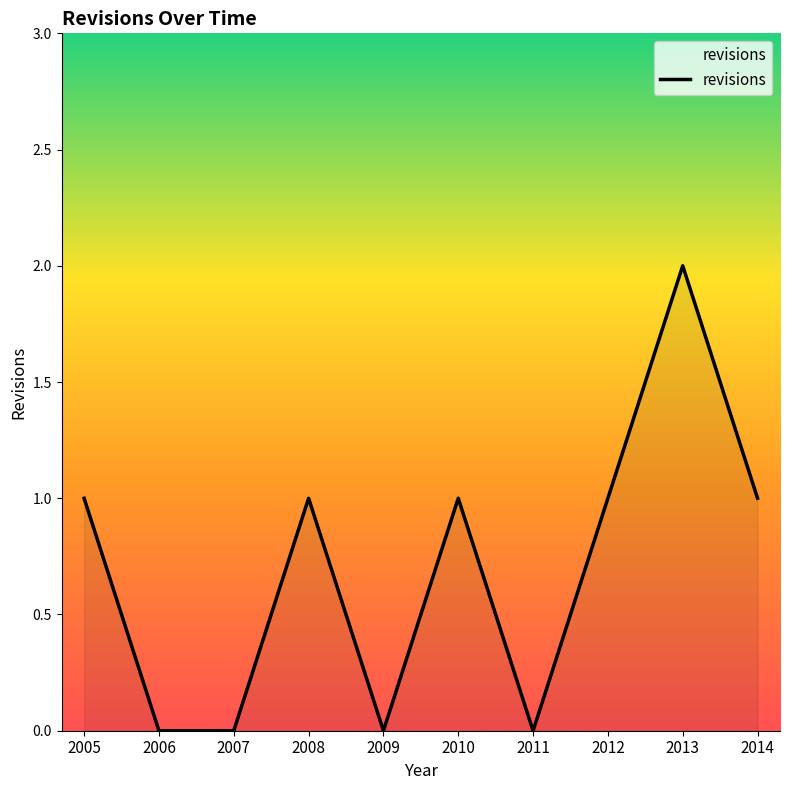

Where is the first local maximum?

2008